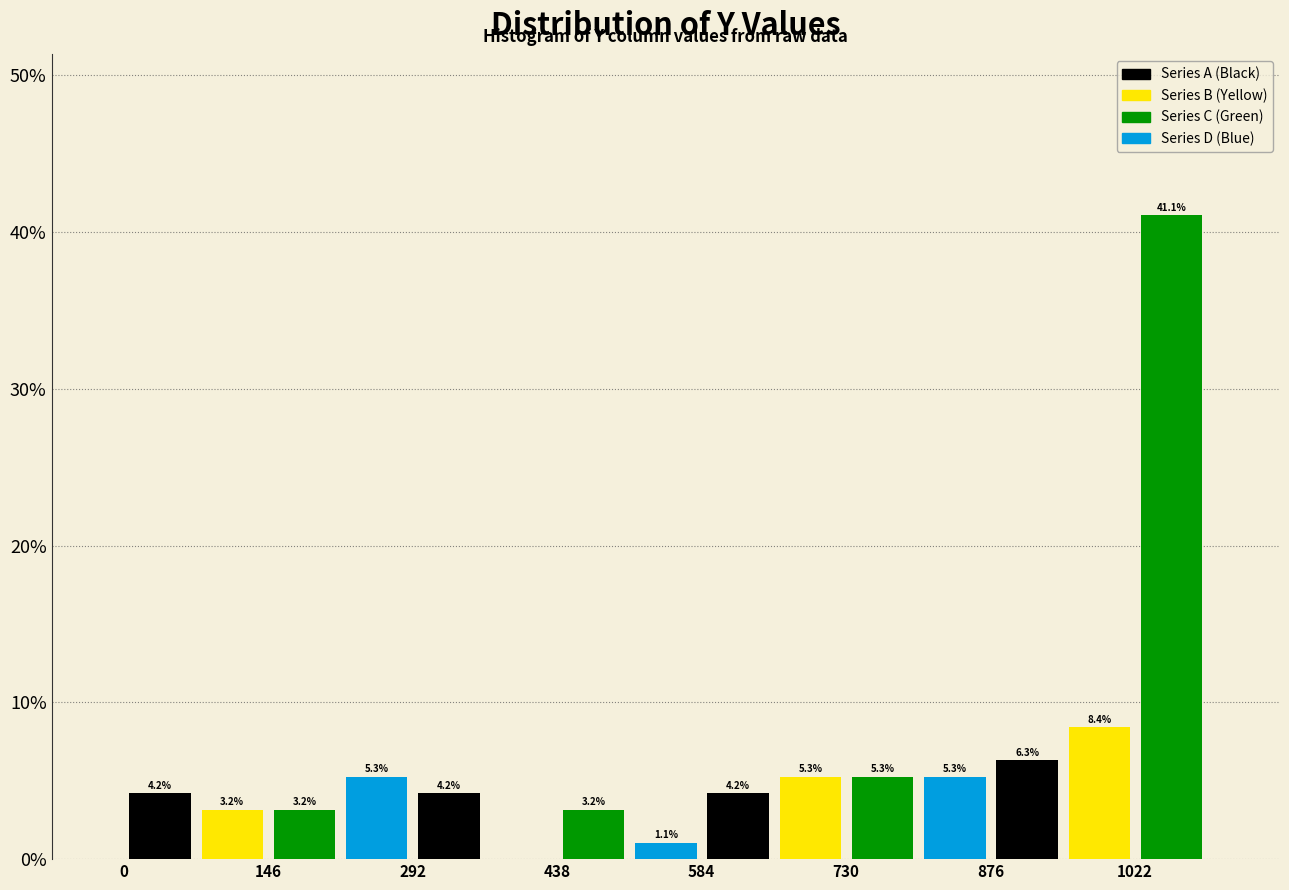

Read against the x-axis, roughly where is the centre of the tallest bar?

1060